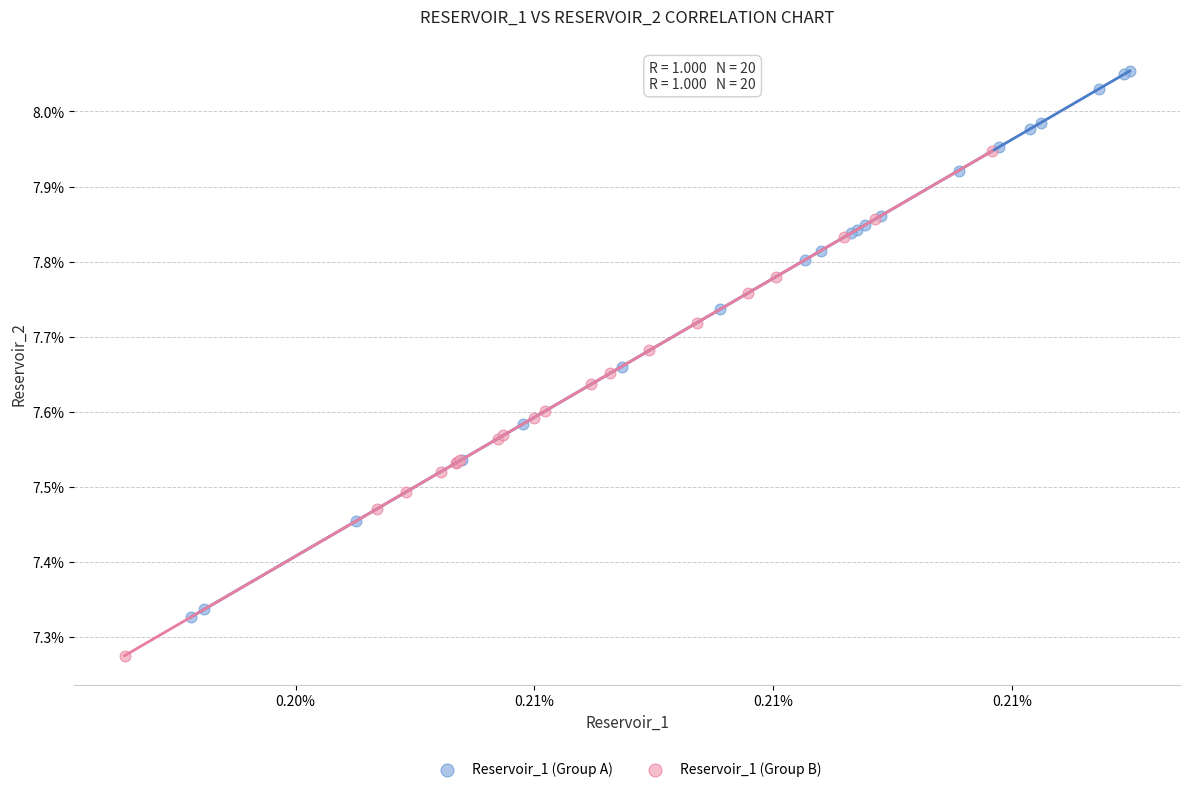

Which series contains the highest Y value?

Reservoir_1 (Group A)